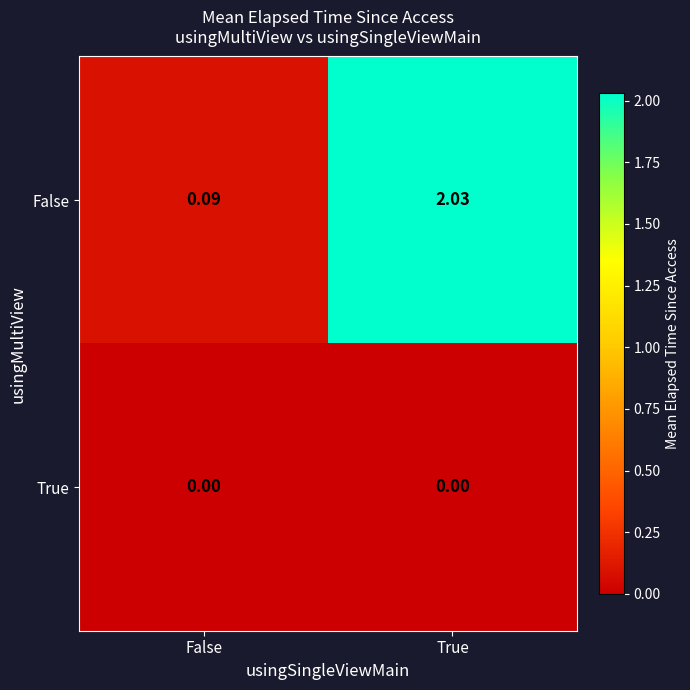

Which label corresponds to the largest value in the chart?

True